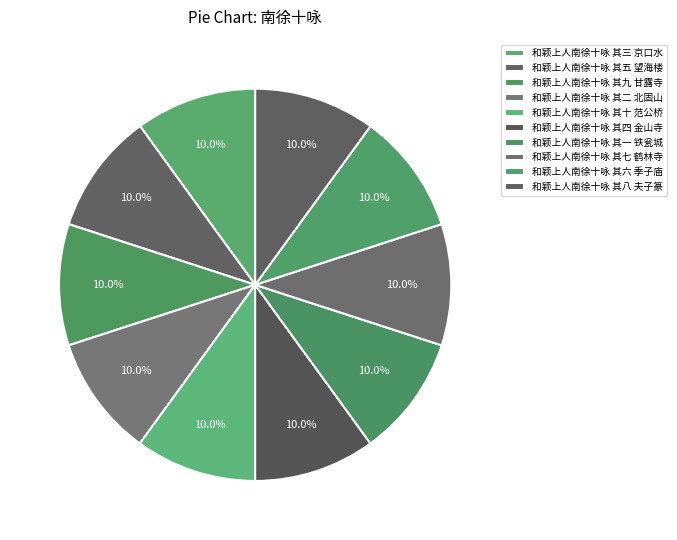

Does any single category account for the majority?

No